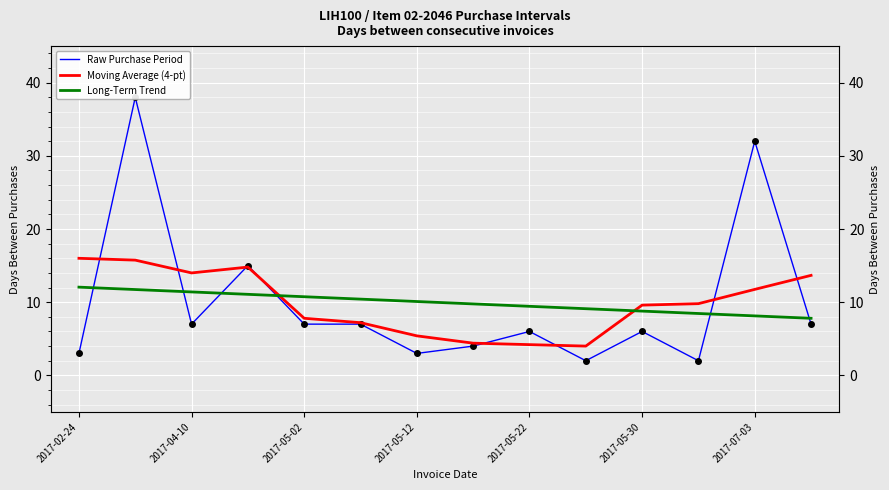

How many times do Long-Term Trend and Moving Average (4-pt) cross each other?

2